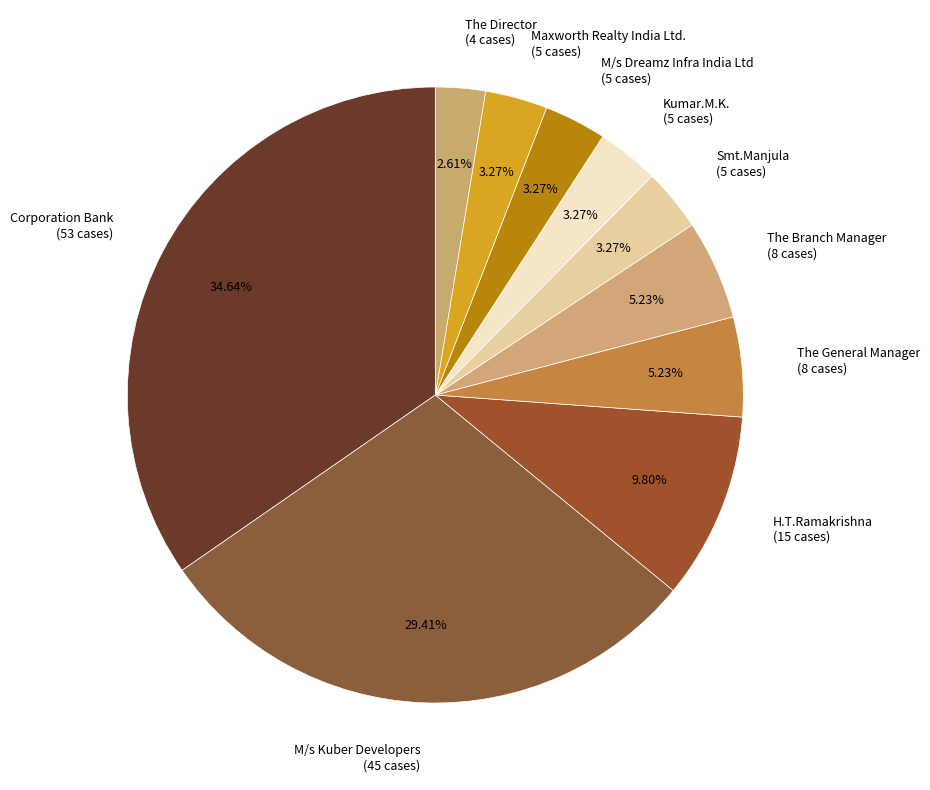

Do The Director and M/s Kuber Developers together represent more than half of the pie?

No